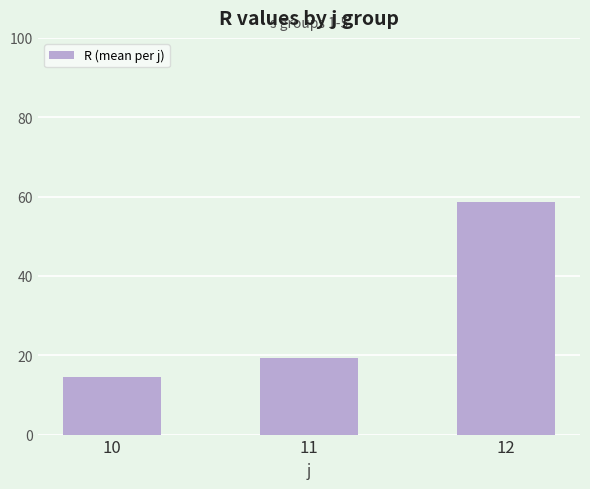

What is the value of the 2nd bar from the left?

19.2